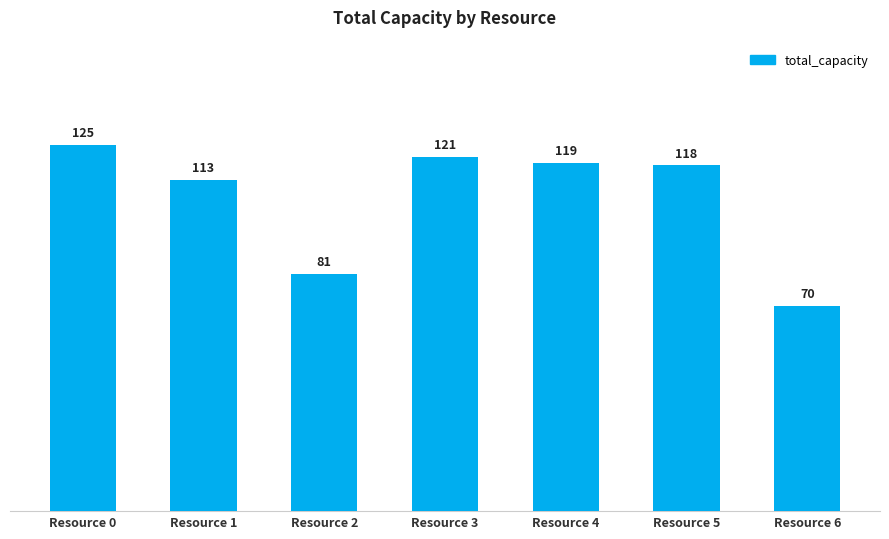

List the labels in order of value, smallest first.

Resource 6, Resource 2, Resource 1, Resource 5, Resource 4, Resource 3, Resource 0